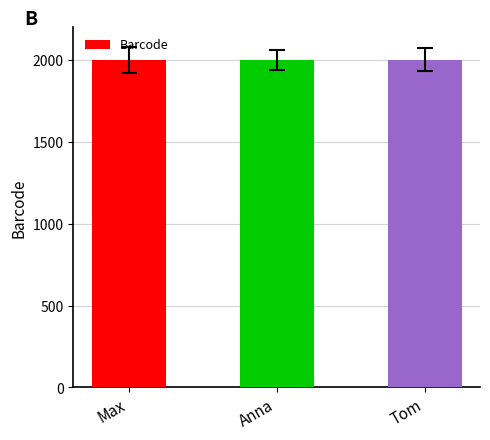

Count the number of data series in this chart.

1